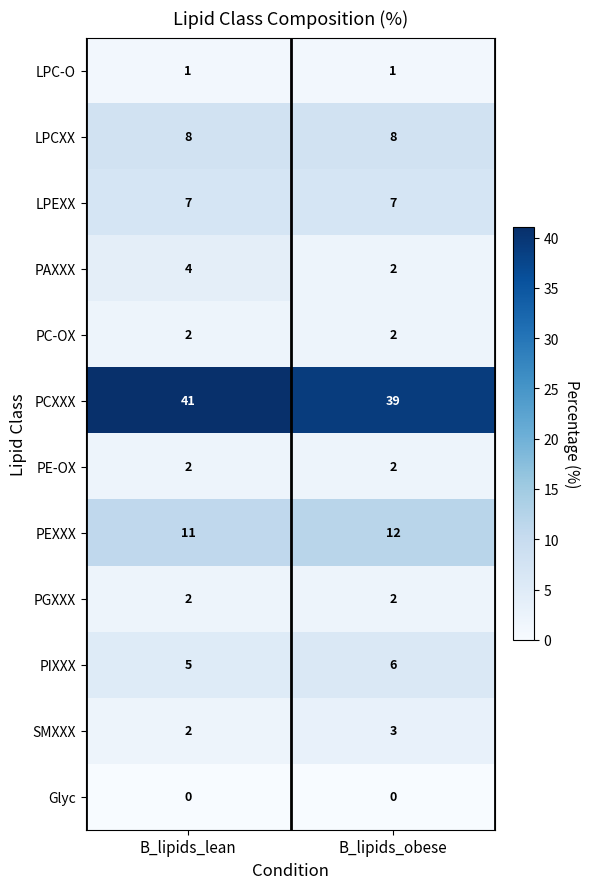

What is the spread (max minus min) of values at B_lipids_obese?

39